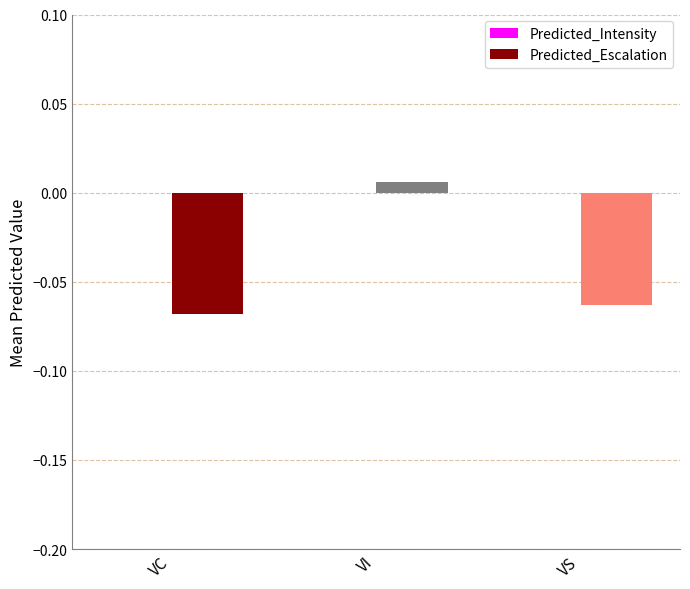

At which category does the chart reach its peak across all series?

VI